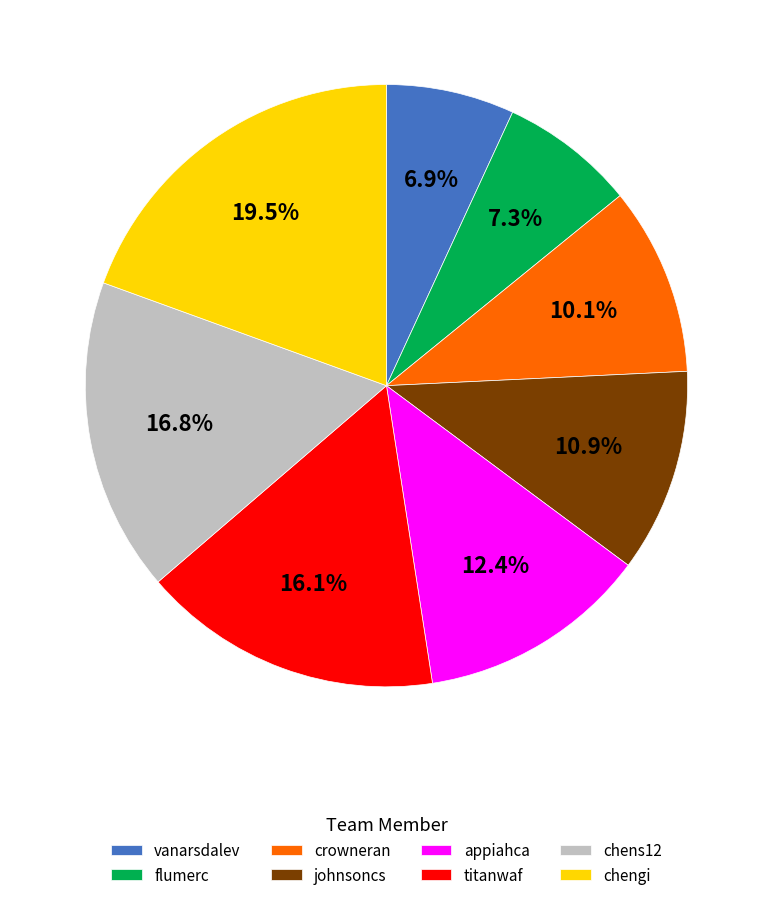

Does chens12 represent more than half of the total?

No